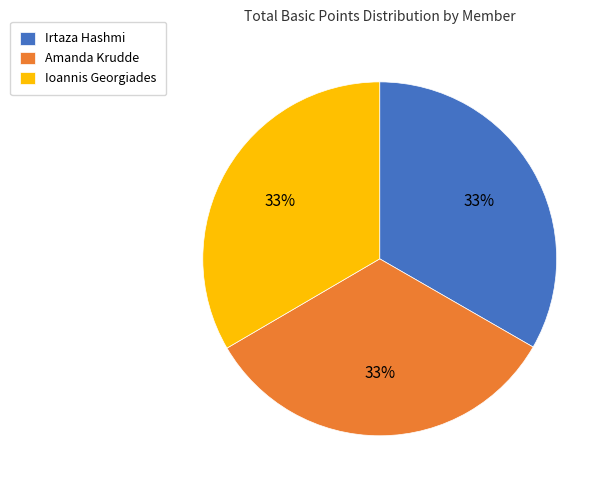

How many segments does this pie chart have?

3